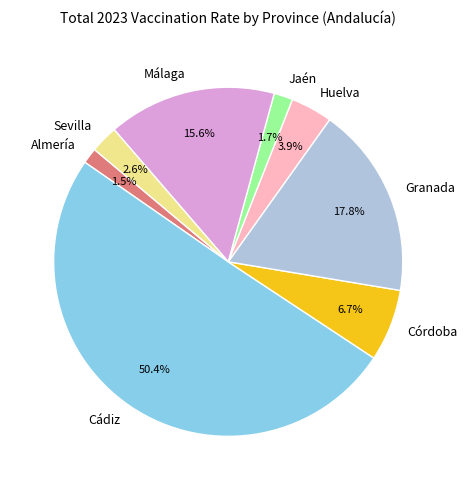

To the nearest percent, what is the combined percentage of Granada and Sevilla?

20%